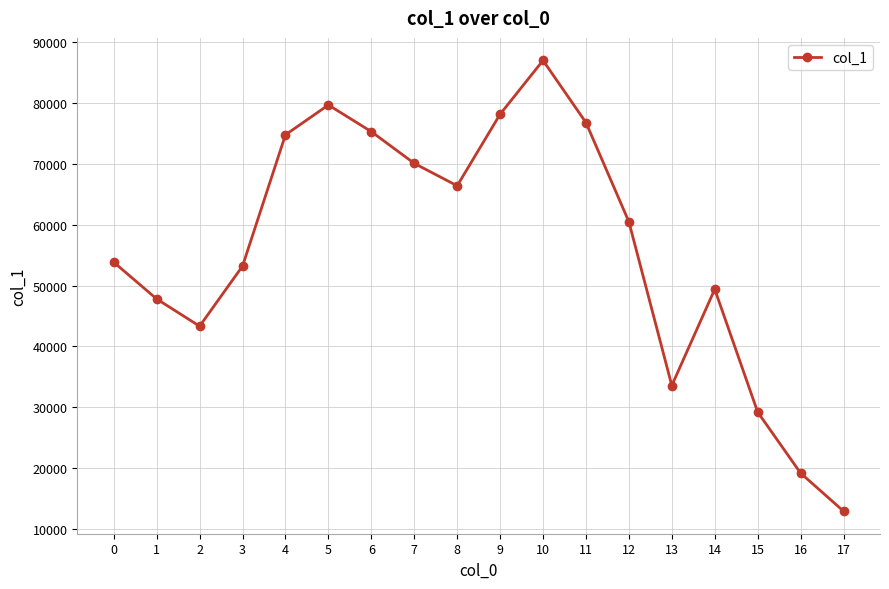

How many points are higher than both their immediate neighbors (excluding endpoints)?

3